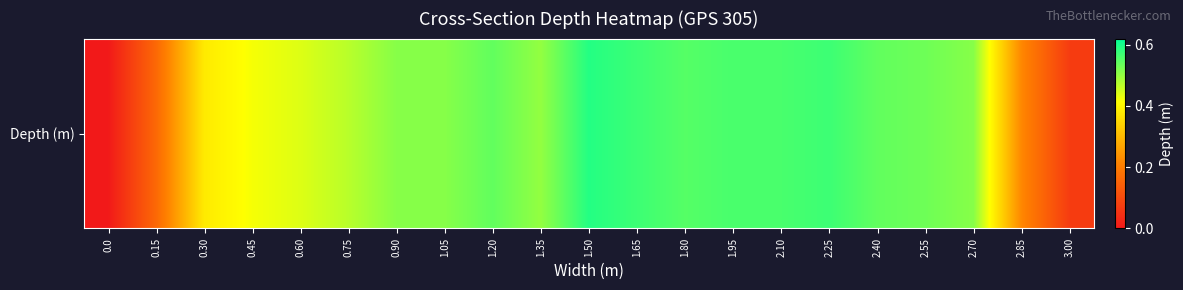

Between 2.40 and 2.10, which is larger?

2.10